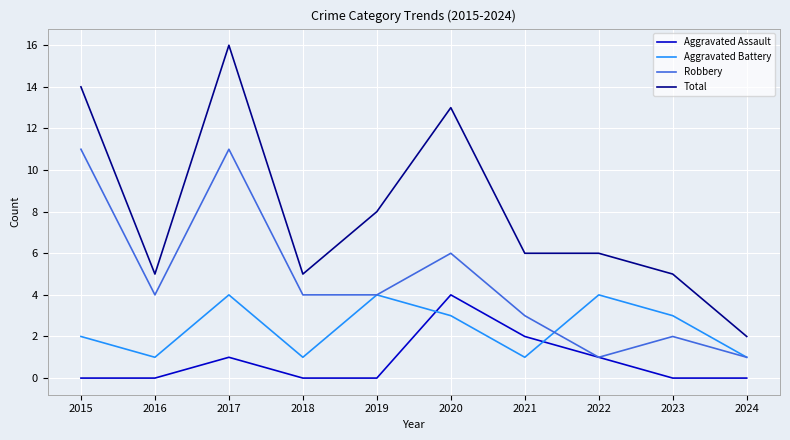

Rank the series by their average value, from highest to lowest.

Total, Robbery, Aggravated Battery, Aggravated Assault